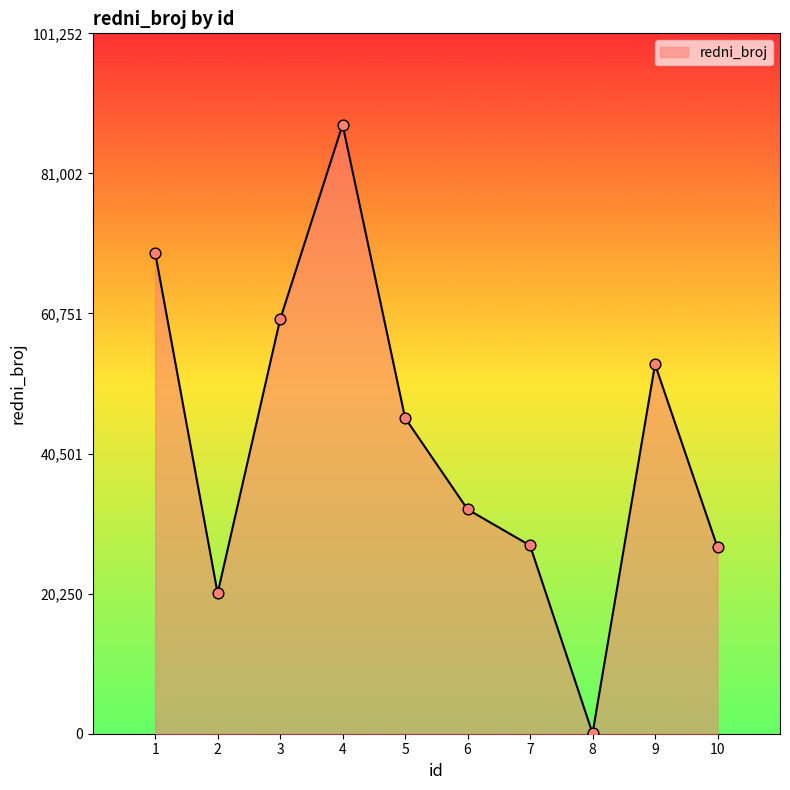

What is the ratio of the value at 5 to the value at 4?

0.5